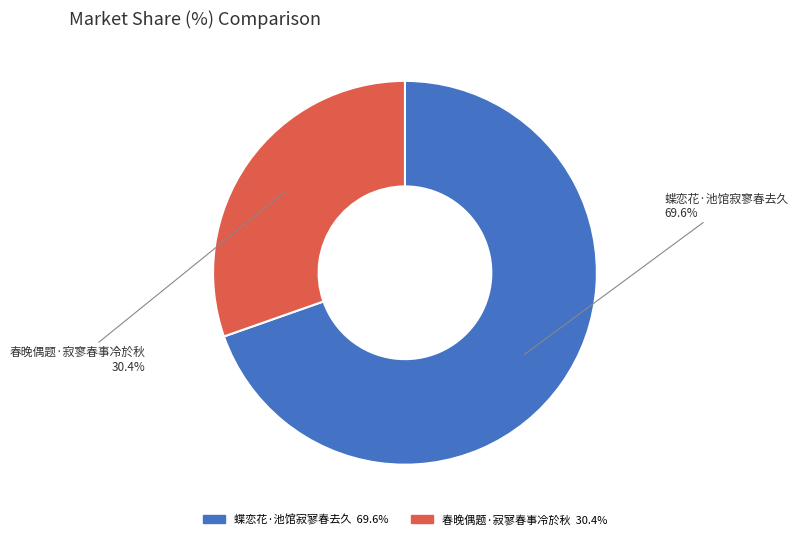

To the nearest percent, what is the difference between the 蝶恋花·池馆寂寥春去久 and 春晚偶题·寂寥春事冷於秋 slice percentages?

39%